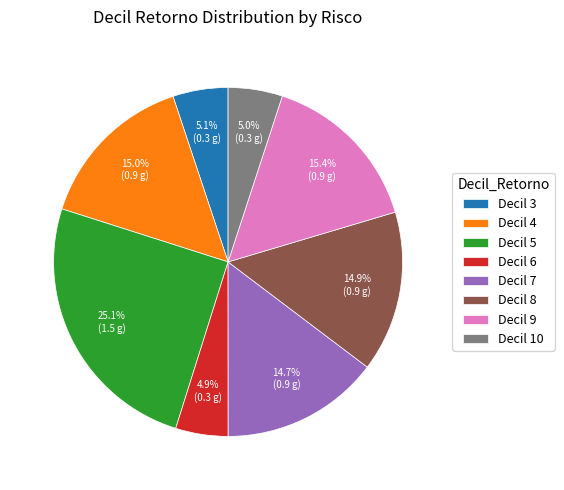

What is the total percentage of Decil 8 and Decil 9?

30.3%